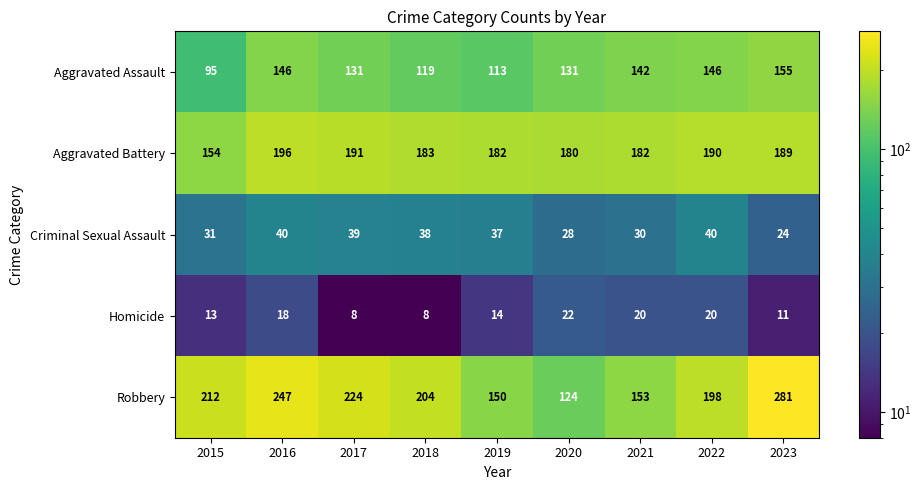

Which series has the largest range (max minus min)?

Robbery